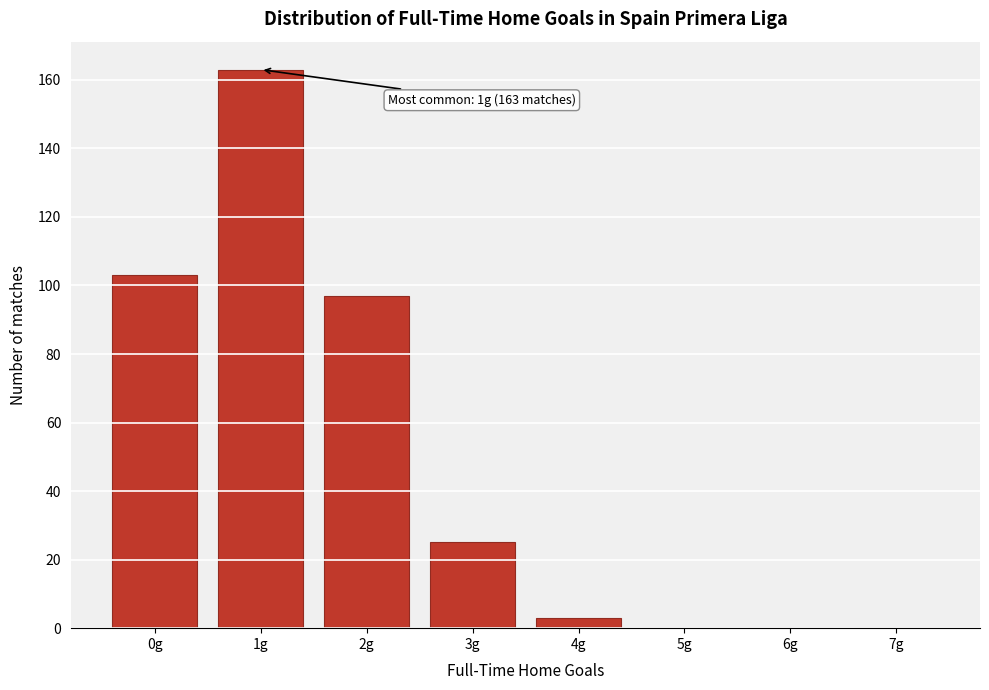

Reading left to right, extract all data points from this chart.

0g=103	1g=163	2g=97	3g=25	4g=3	5g=0	6g=0	7g=0